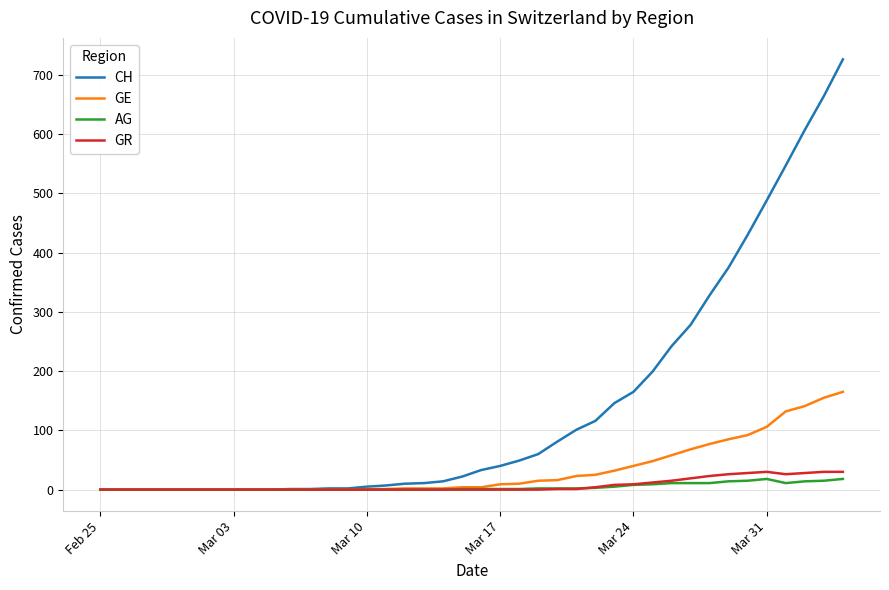

Which series has the largest range (max minus min)?

CH